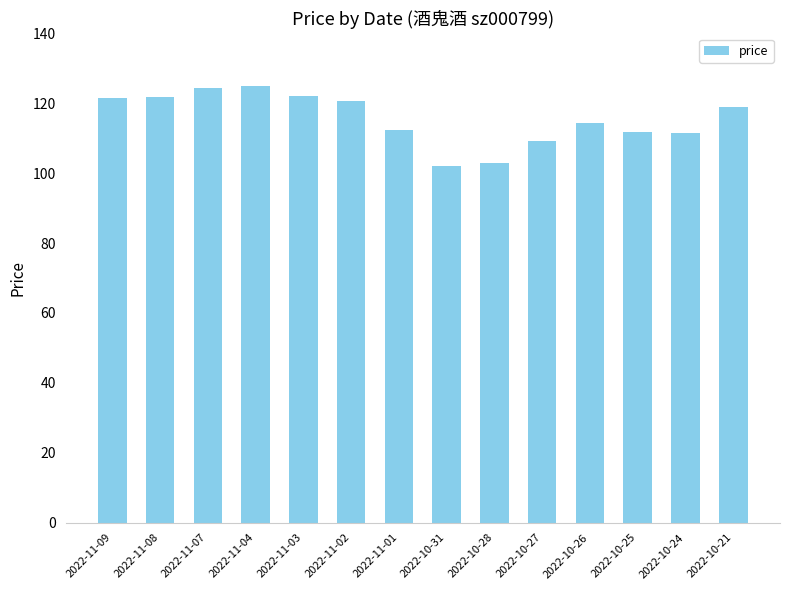

What is the label of the 11th bar from the left?

2022-10-26